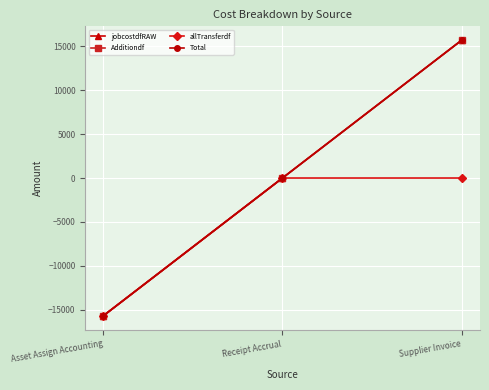

At Asset Assign Accounting, list the series in order from smallest to largest.

jobcostdfRAW, Additiondf, allTransferdf, Total